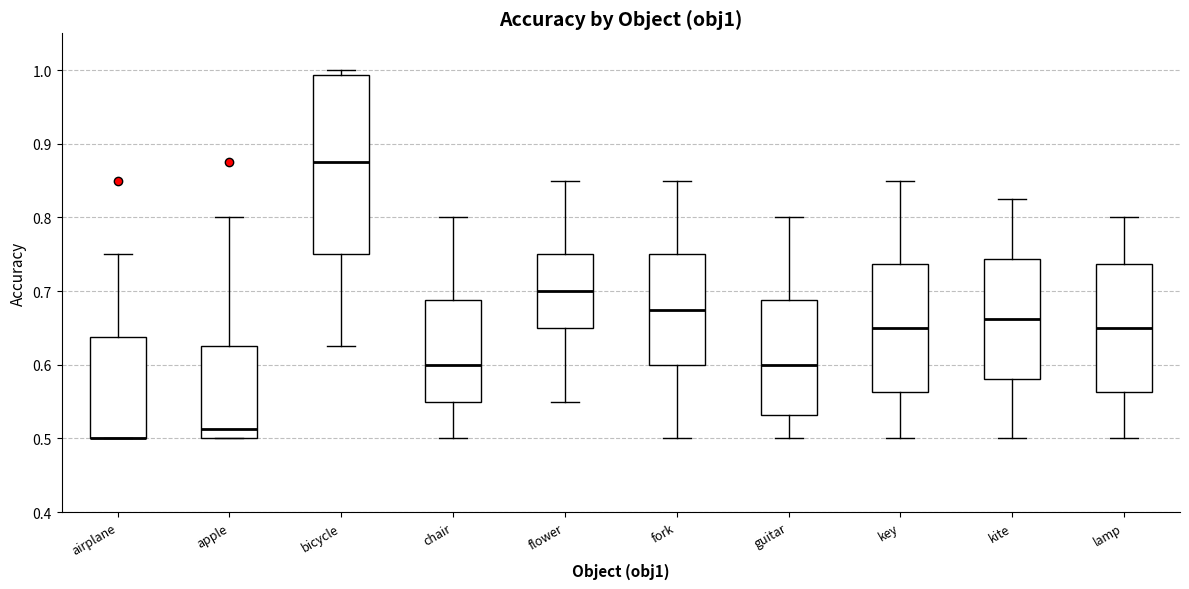

Where is the lower edge of the box for lamp on the y-axis? The values are not printed on the chart, so give them approximately, as read against the axis.

0.56